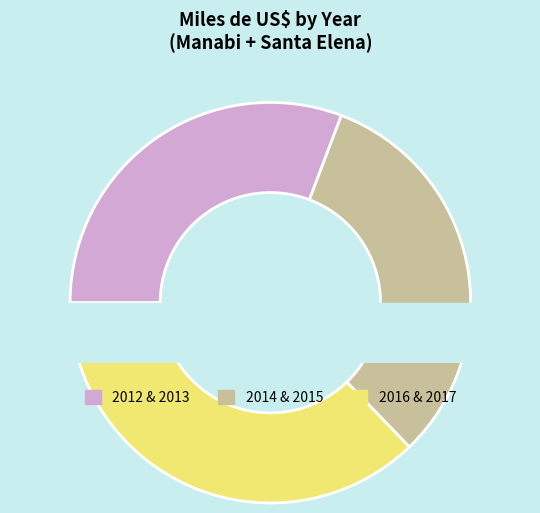

To the nearest percent, what is the combined percentage of 2012 and 2017?

34%